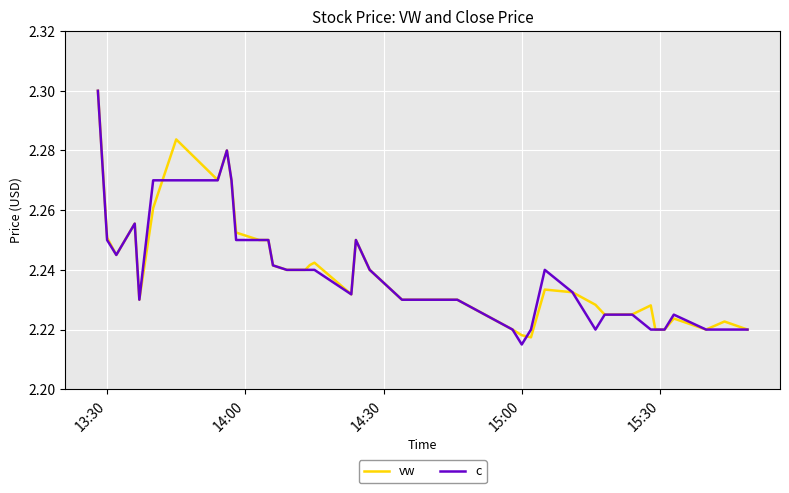

How many lines are shown in the chart?

2